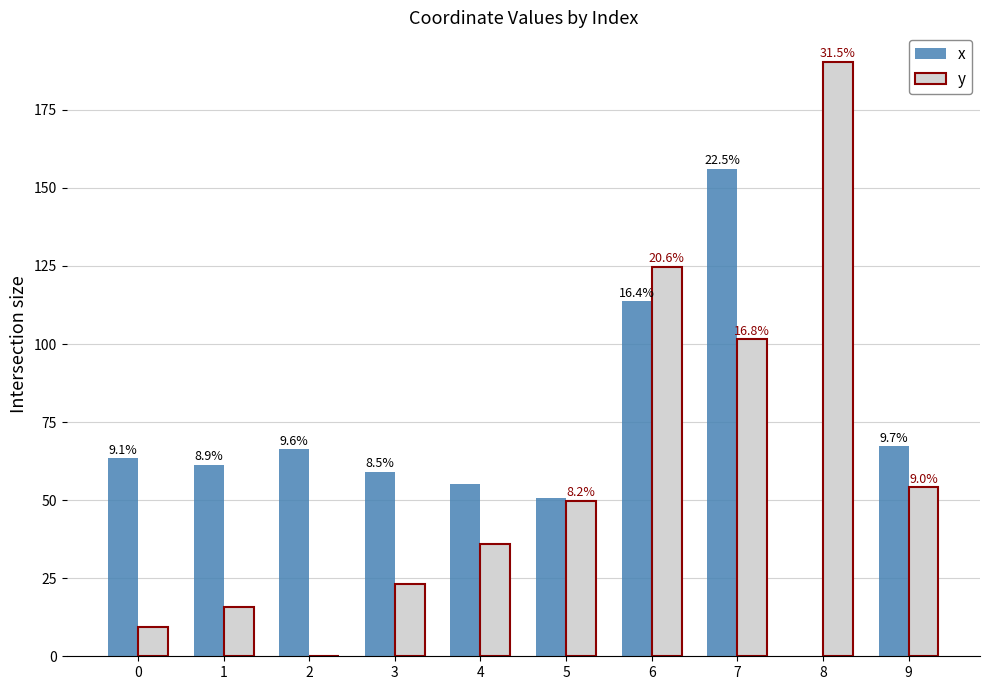

Reading left to right, list all the values displayed in this chart.

x: 0=63.4	1=61.4	2=66.2	3=59.1	4=55.1	5=50.8	6=113.7	7=156.1	8=0.0	9=67.2
y: 0=9.3	1=15.7	2=0.0	3=23.1	4=36.0	5=49.8	6=124.6	7=101.5	8=190.3	9=54.2